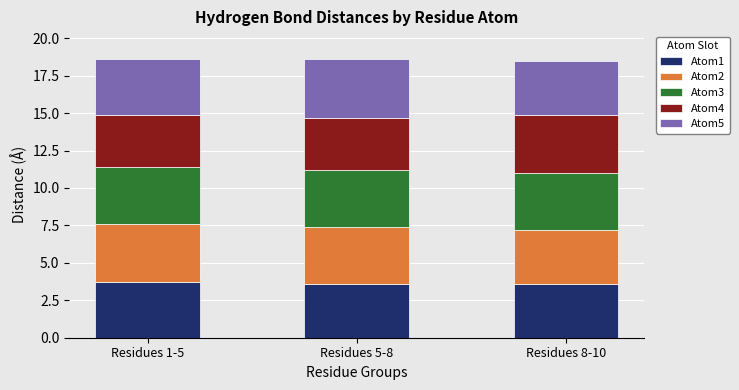

Count the number of data series in this chart.

5